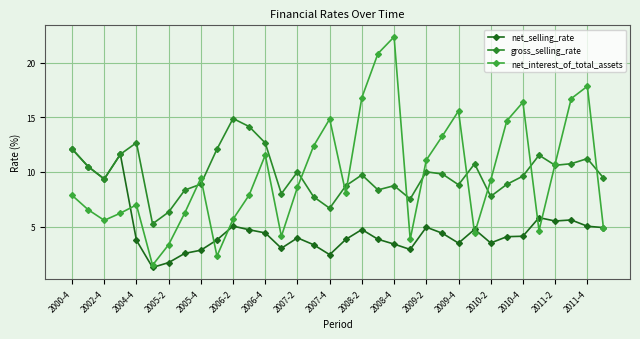

In net_interest_of_total_assets, how many points are lower than both neighbors (excluding endpoints)?

8